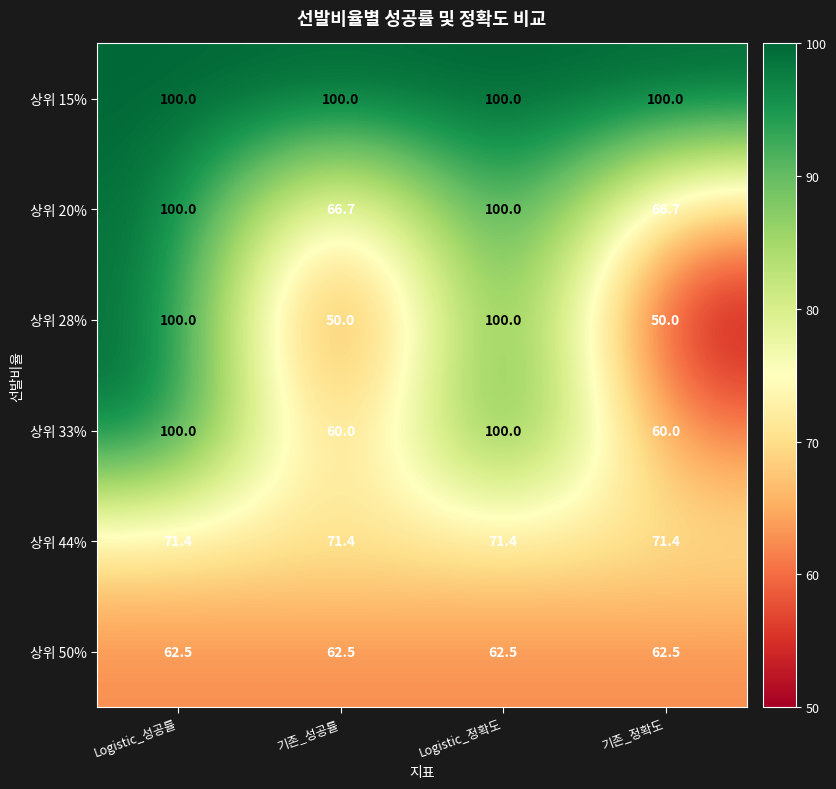

The 상위 50% series shows 100.4 at 기존_성공률. True or false?

False